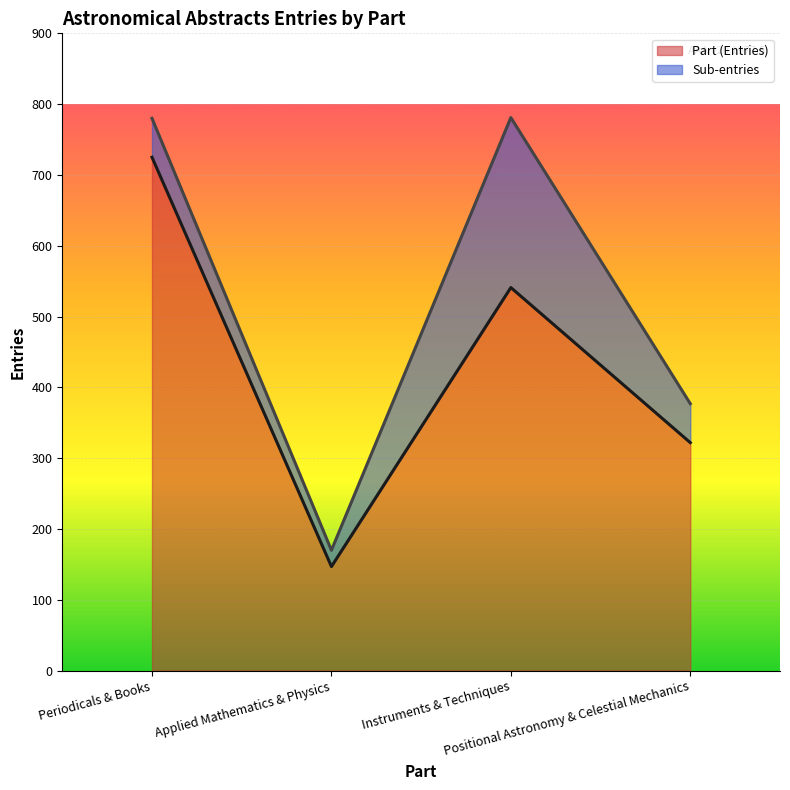

Count the values in the range 322 to 725.

3